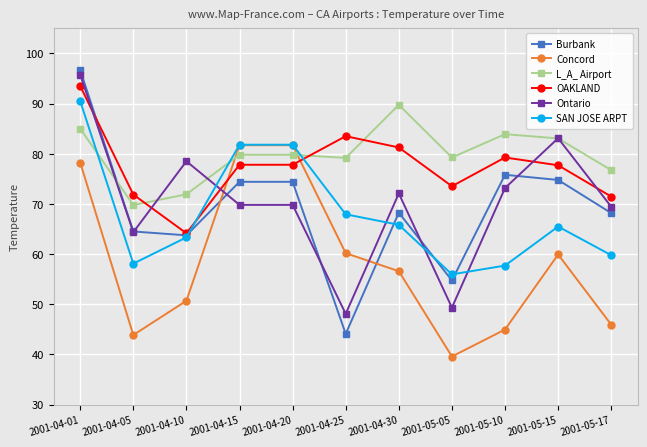

What are all the series names shown in the legend?

Burbank, Concord, L_A_ Airport, OAKLAND, Ontario, SAN JOSE ARPT